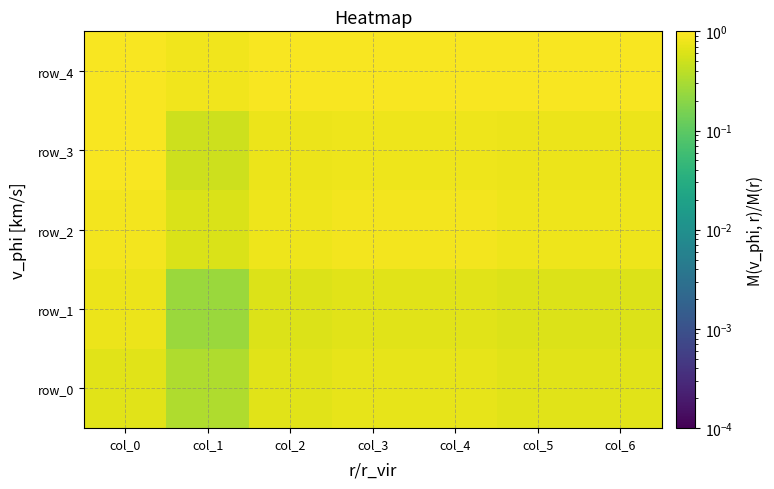

What is the maximum value shown in the chart?

0.9